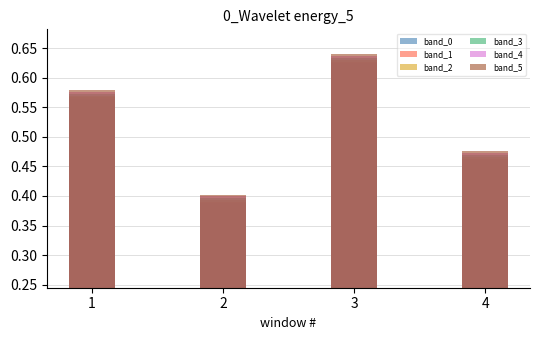

Is the value of band_5 at 3 greater than the value of band_3 at 3?

Yes